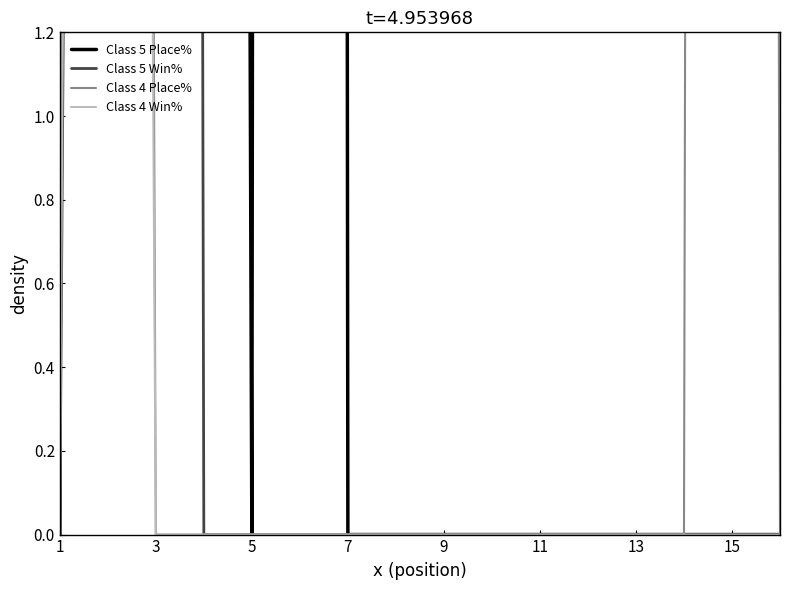

Which series has the largest total across all categories?

Class 5 Place%